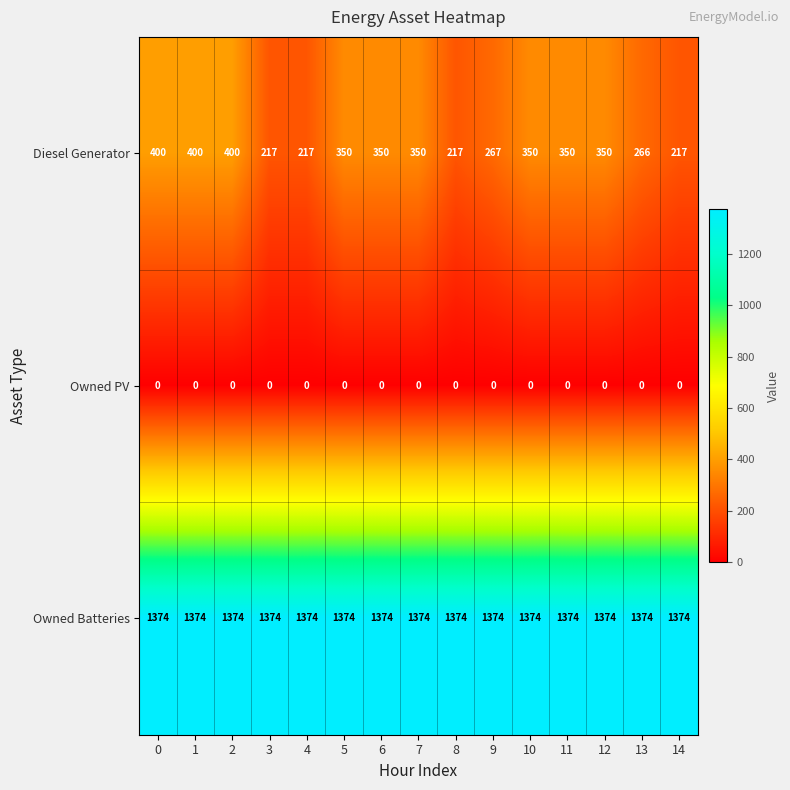

The value of Owned Batteries at 0 is 1374. True or false?

True